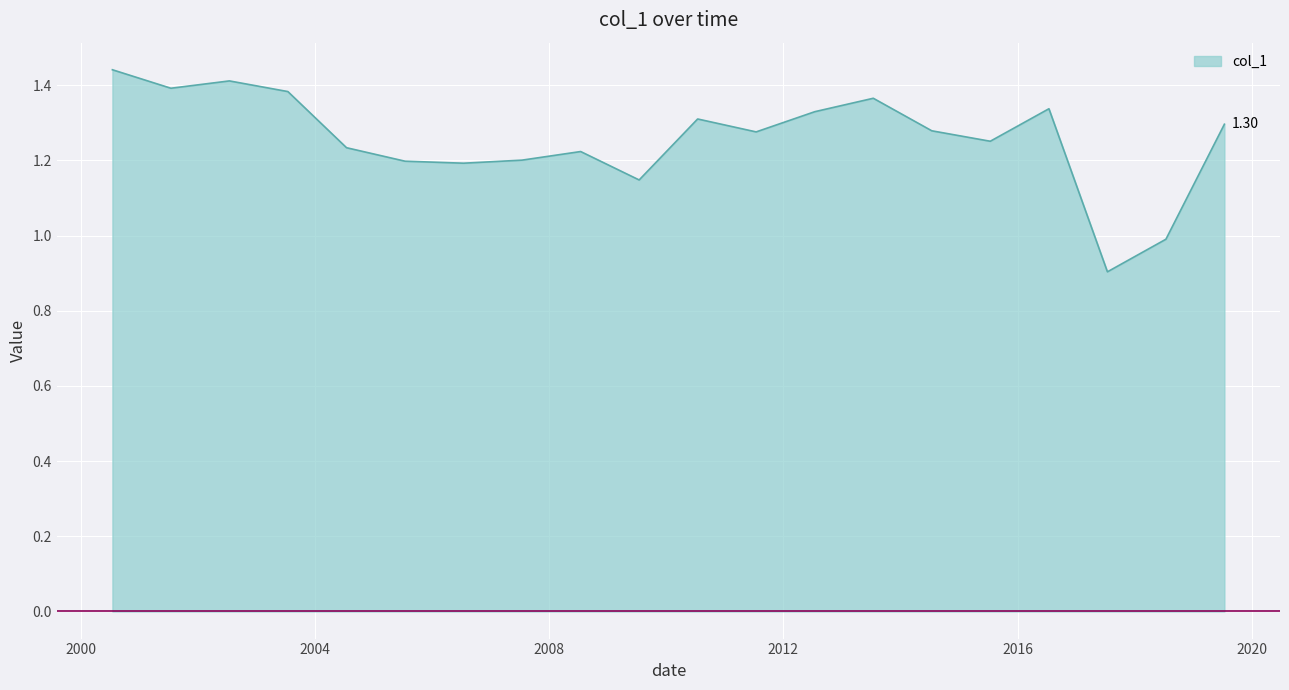

What is the difference between the maximum and minimum values?

0.5